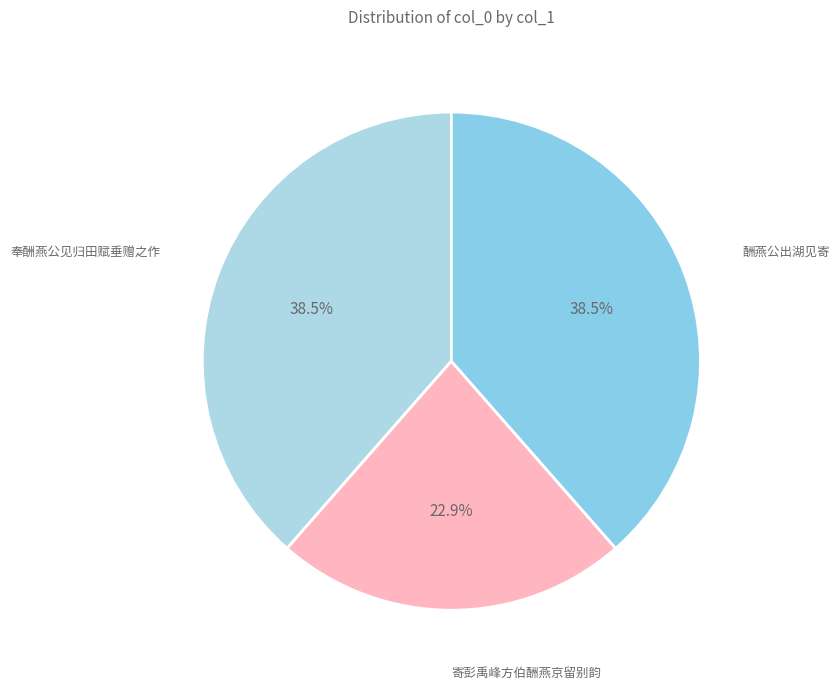

Count the number of slices in the pie.

3